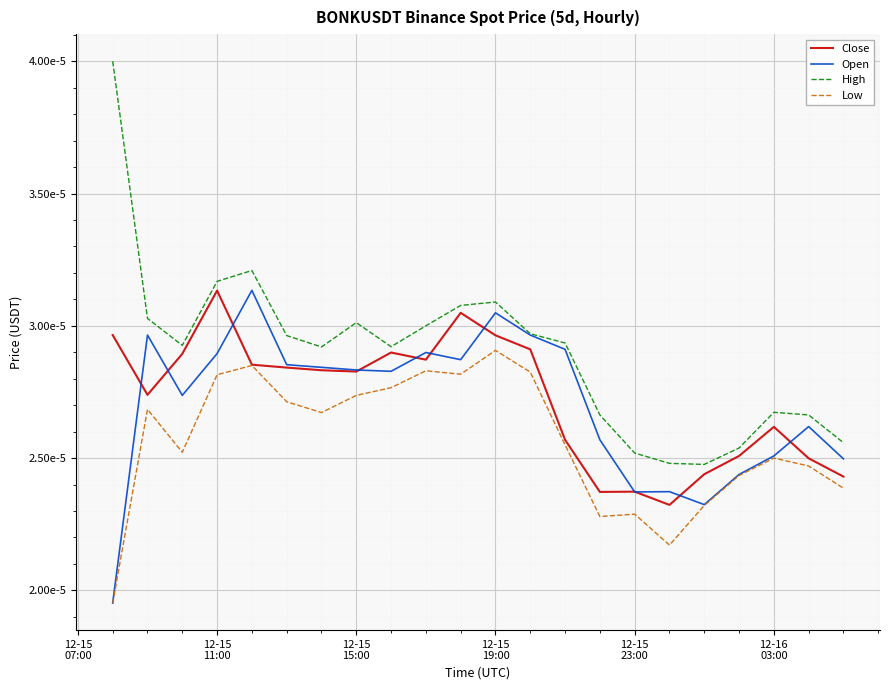

What are all the series names shown in the legend?

Close, Open, High, Low